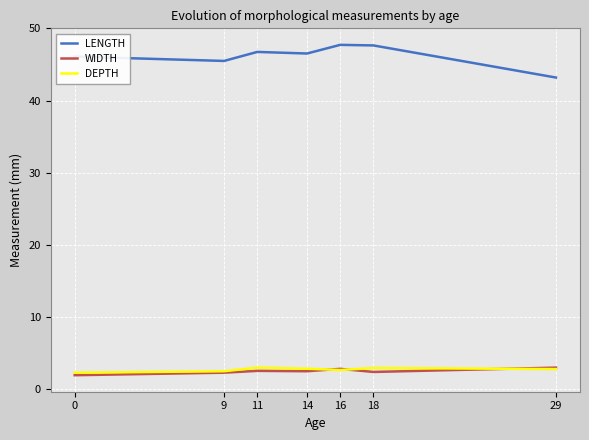

What is the minimum value for LENGTH?

43.2